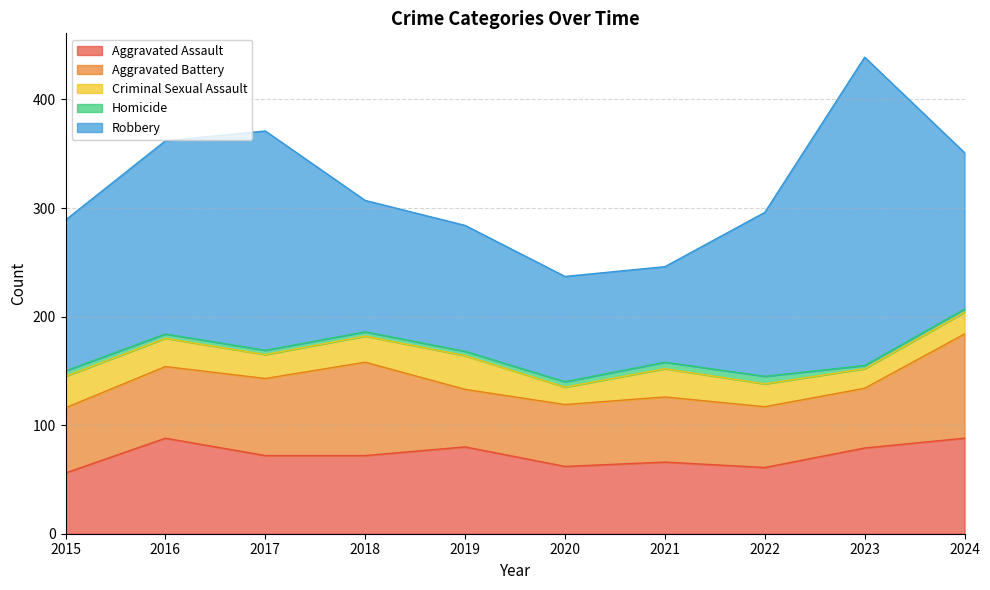

What are all the series names shown in the legend?

Aggravated Assault, Aggravated Battery, Criminal Sexual Assault, Homicide, Robbery